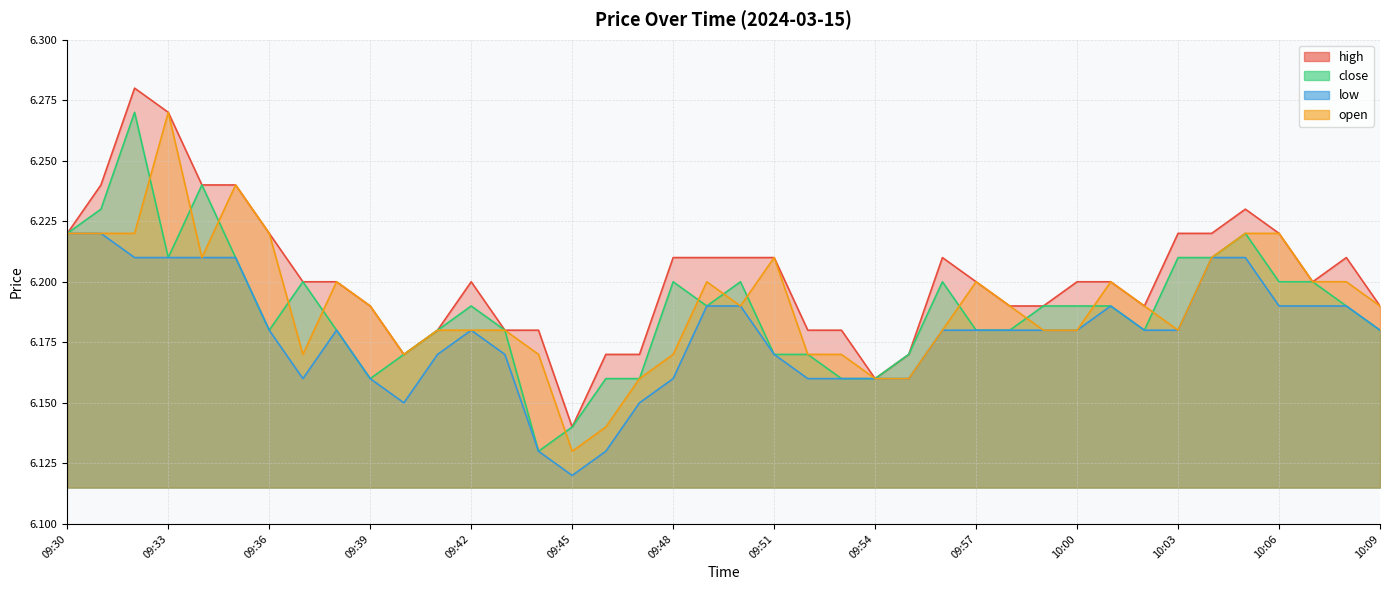

Rank the categories by high value from lowest to highest.

09:45, 09:54, 09:40, 09:46, 09:47, 09:55, 09:41, 09:43, 09:44, 09:52, 09:53, 09:39, 09:58, 09:59, 10:02, 10:09, 09:37, 09:38, 09:42, 09:57, 10:00, 10:01, 10:07, 09:48, 09:49, 09:50, 09:51, 09:56, 10:08, 09:30, 09:36, 10:03, 10:04, 10:06, 10:05, 09:31, 09:34, 09:35, 09:33, 09:32